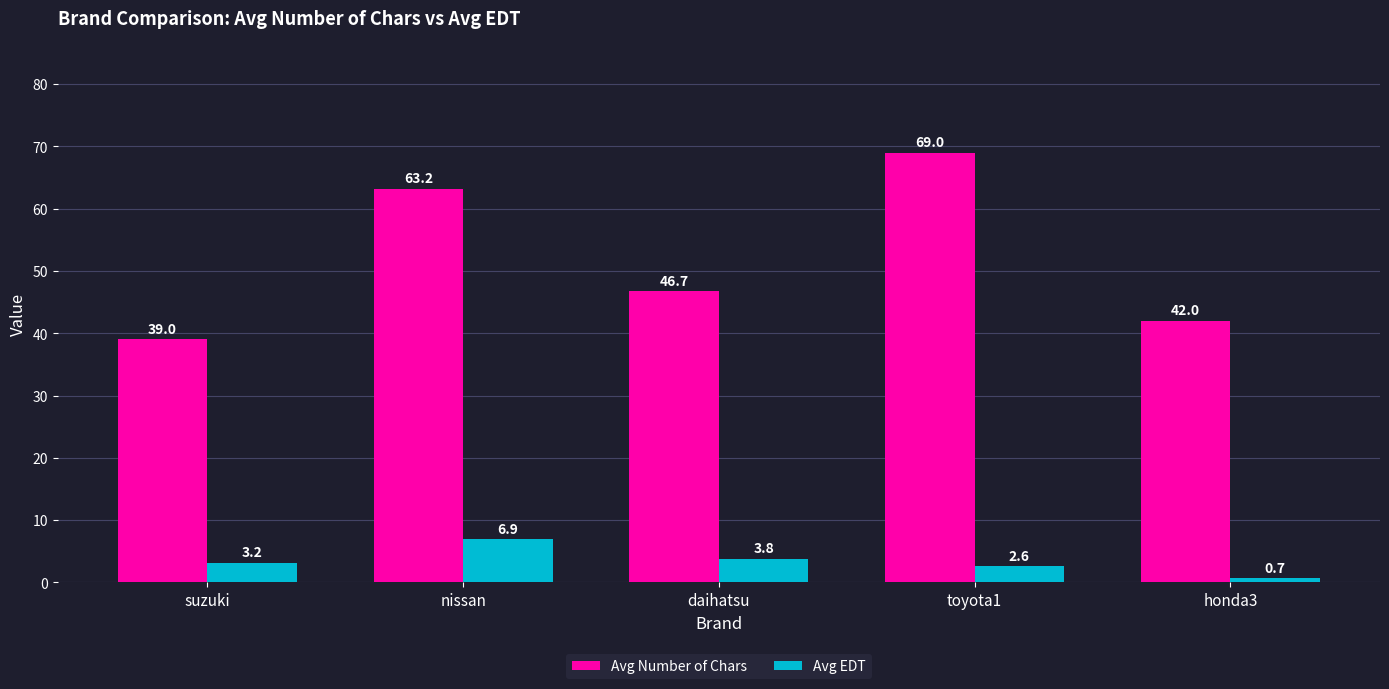

List the series in order of their overall mean, highest first.

Avg Number of Chars, Avg EDT